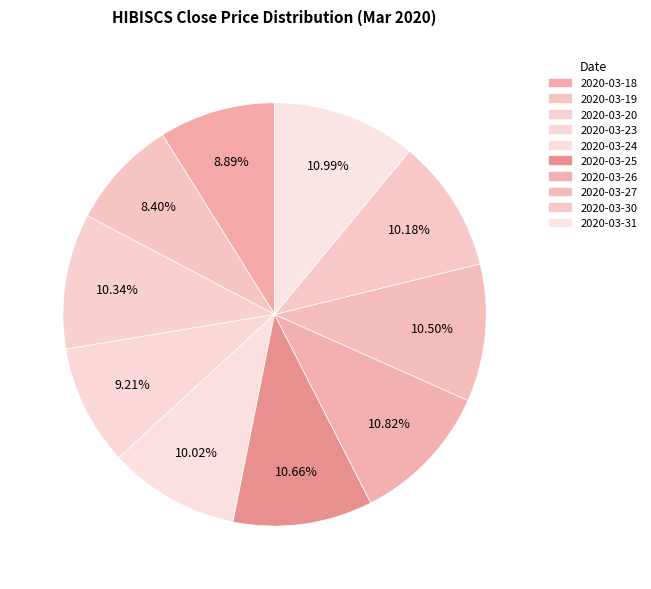

To the nearest percent, what percentage of the pie is 2020-03-25?

11%